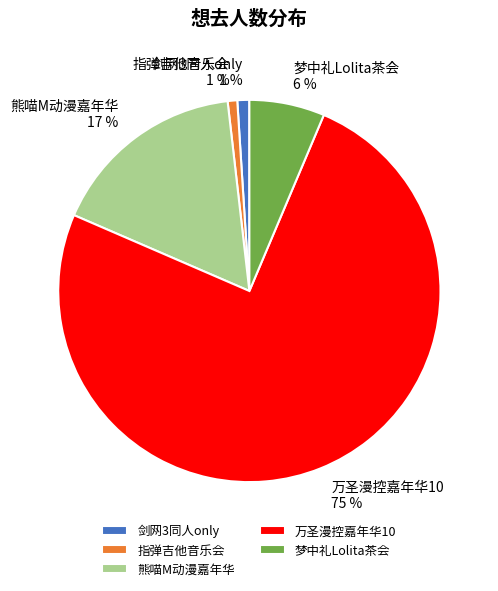

What percentage is the 梦中礼Lolita茶会 slice, to the nearest percent?

6%